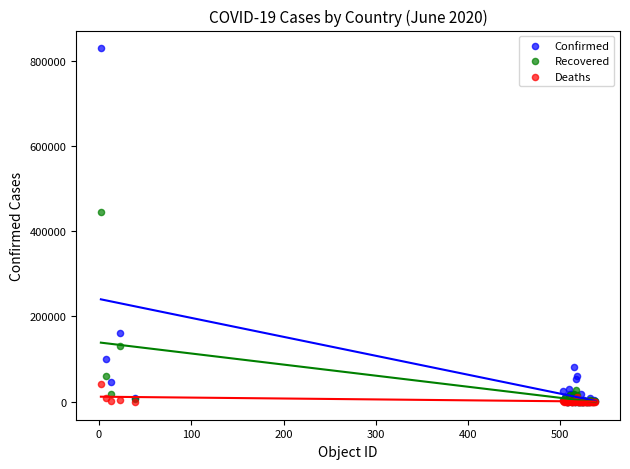

Across all series, what Y value is closest to 414405?

445123